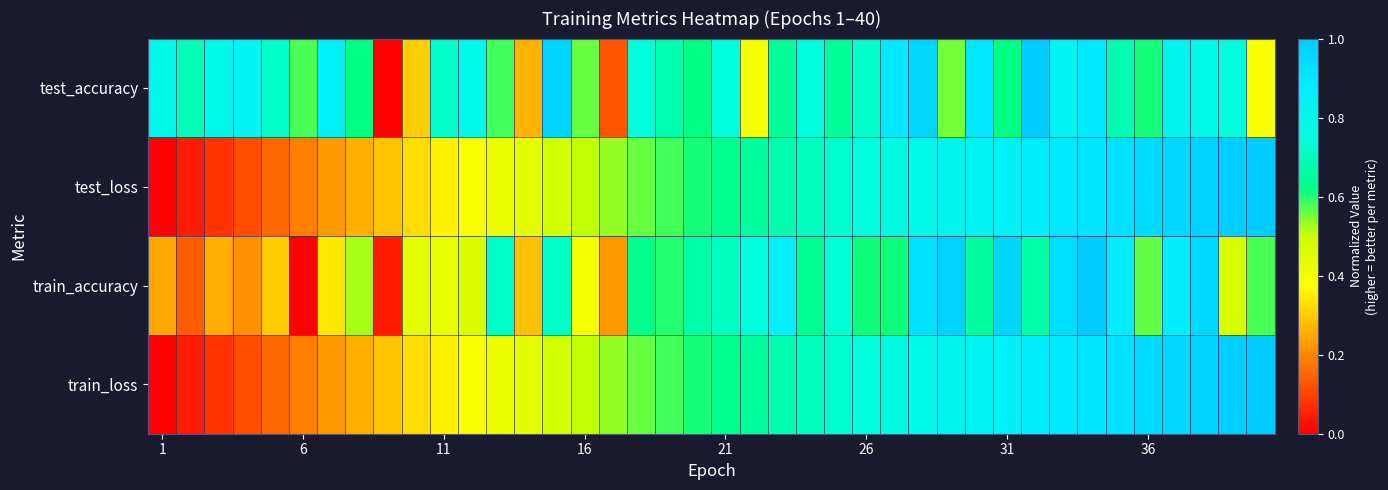

Reading left to right, list all the values displayed in this chart.

test_accuracy: 0.8	0.7	0.8	0.8	0.7	0.6	0.8	0.6	0.0	0.3	0.7	0.8	0.6	0.3	1.0	0.6	0.1	0.8	0.7	0.6	0.7	0.4	0.6	0.8	0.6	0.7	0.9	1.0	0.6	0.9	0.6	1.0	0.8	0.9	0.7	0.6	0.8	0.8	0.8	0.4
test_loss: 0.0	0.0	0.1	0.1	0.2	0.2	0.2	0.3	0.3	0.3	0.4	0.4	0.4	0.4	0.5	0.5	0.5	0.6	0.6	0.6	0.6	0.7	0.7	0.7	0.7	0.8	0.8	0.8	0.8	0.8	0.9	0.9	0.9	0.9	0.9	0.9	1.0	1.0	1.0	1.0
train_accuracy: 0.2	0.1	0.3	0.2	0.3	0.0	0.3	0.5	0.0	0.4	0.4	0.5	0.7	0.3	0.7	0.4	0.2	0.6	0.6	0.7	0.7	0.7	0.9	0.6	0.7	0.6	0.6	0.9	1.0	0.7	1.0	0.7	0.9	1.0	0.9	0.6	0.9	0.9	0.5	0.6
train_loss: 0.0	0.0	0.1	0.1	0.2	0.2	0.2	0.3	0.3	0.3	0.4	0.4	0.4	0.4	0.5	0.5	0.5	0.6	0.6	0.6	0.6	0.7	0.7	0.7	0.7	0.8	0.8	0.8	0.8	0.8	0.9	0.9	0.9	0.9	0.9	0.9	1.0	1.0	1.0	1.0